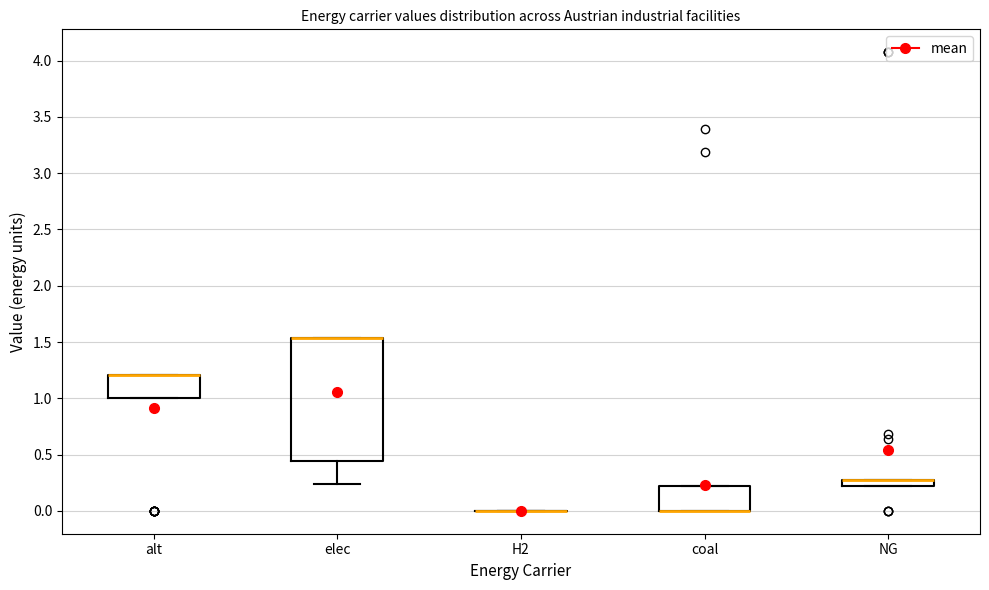

Where is the lower edge of the box for alt on the y-axis? The values are not printed on the chart, so give them approximately, as read against the axis.

1.00